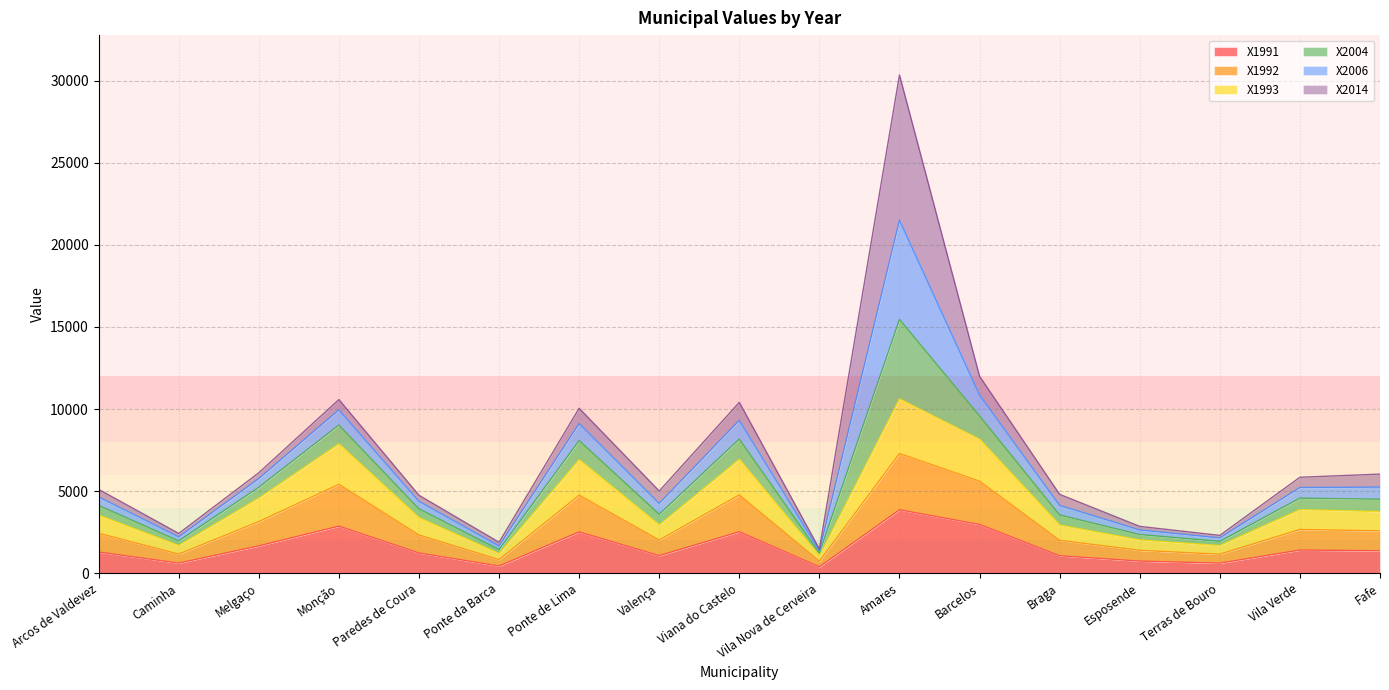

The value of X1991 at Vila Nova de Cerveira is 385.5. True or false?

True